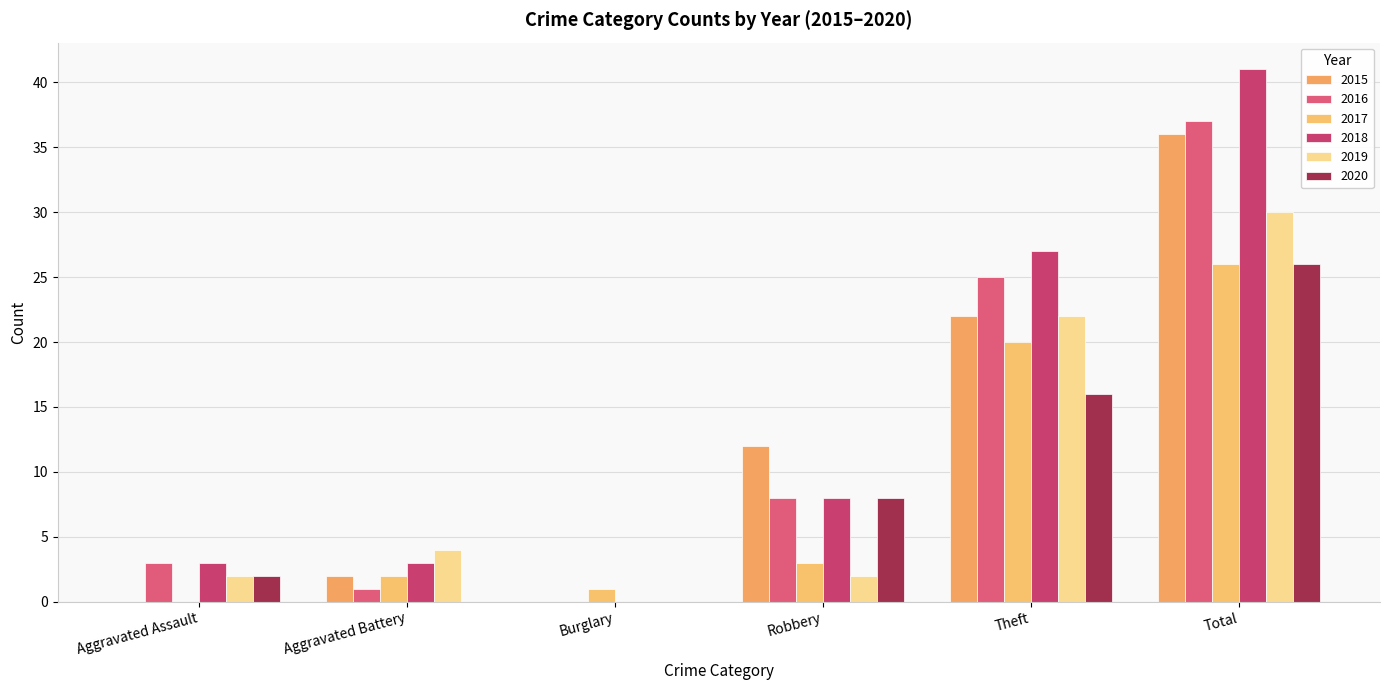

Rank the categories by 2016 value from lowest to highest.

Burglary, Aggravated Battery, Aggravated Assault, Robbery, Theft, Total